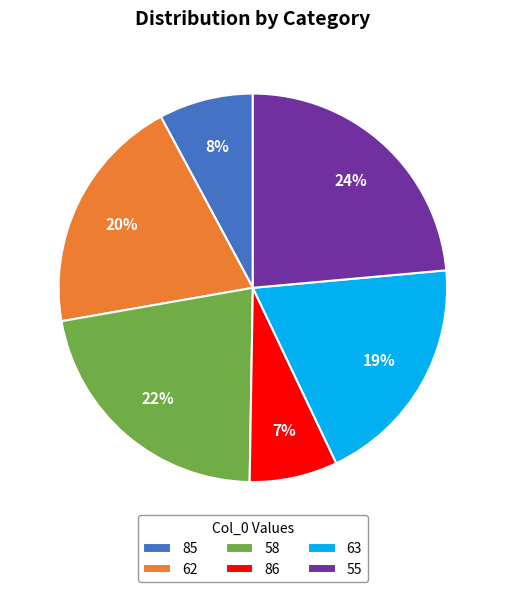

What is the ratio of the value at 62 to the value at 58?

0.9